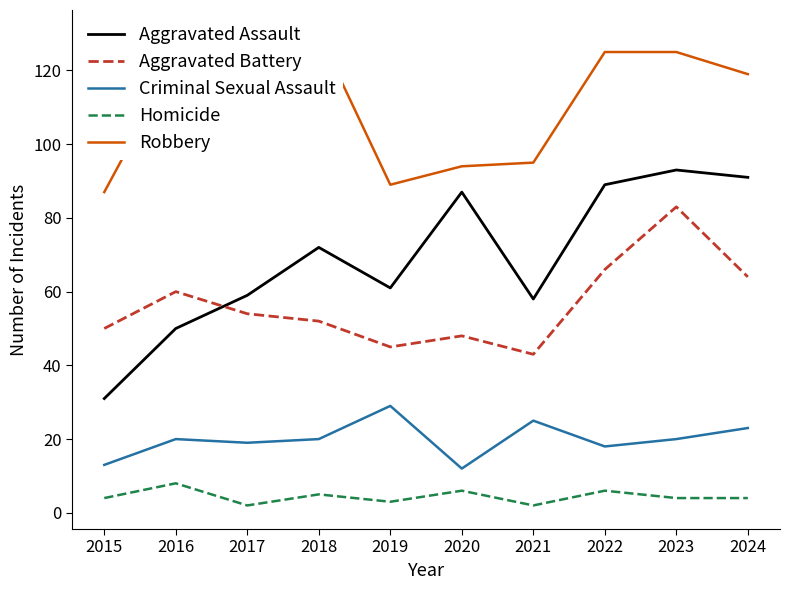

Is the value of Homicide at 2019 greater than the value of Aggravated Battery at 2023?

No